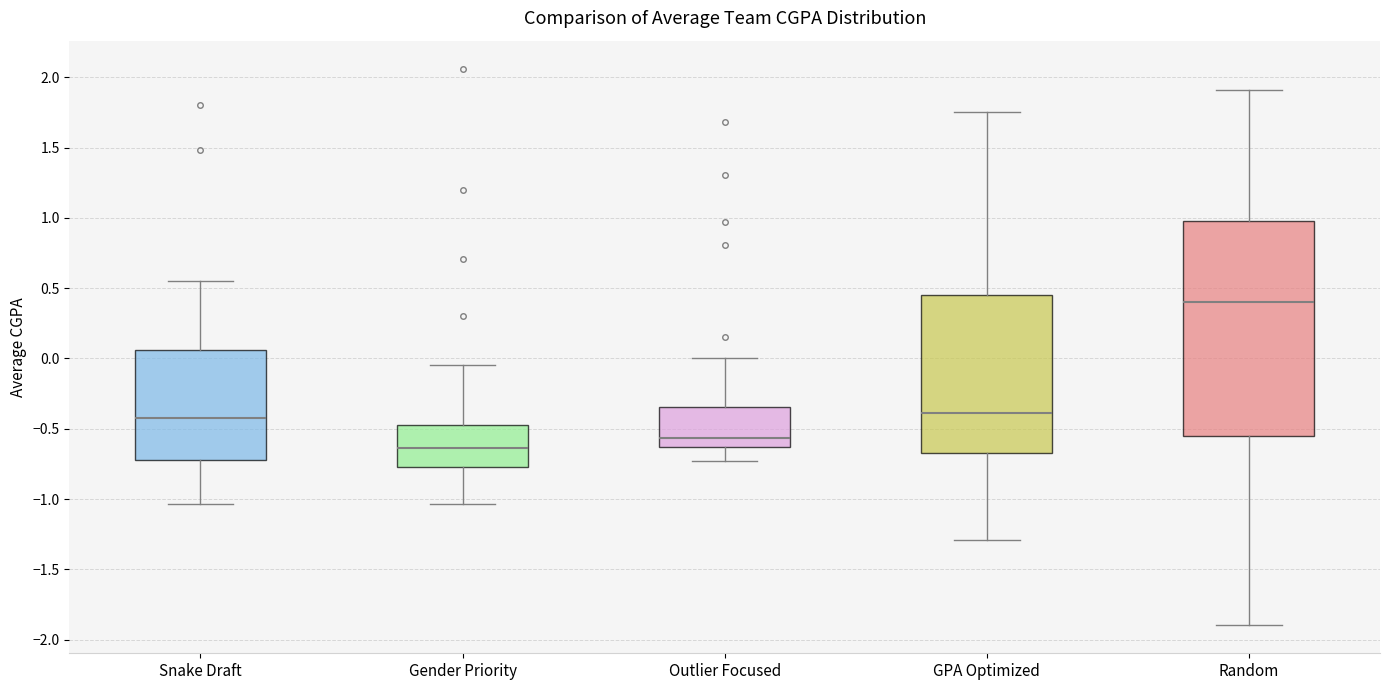

Which box has the lowest median line?

Gender Priority